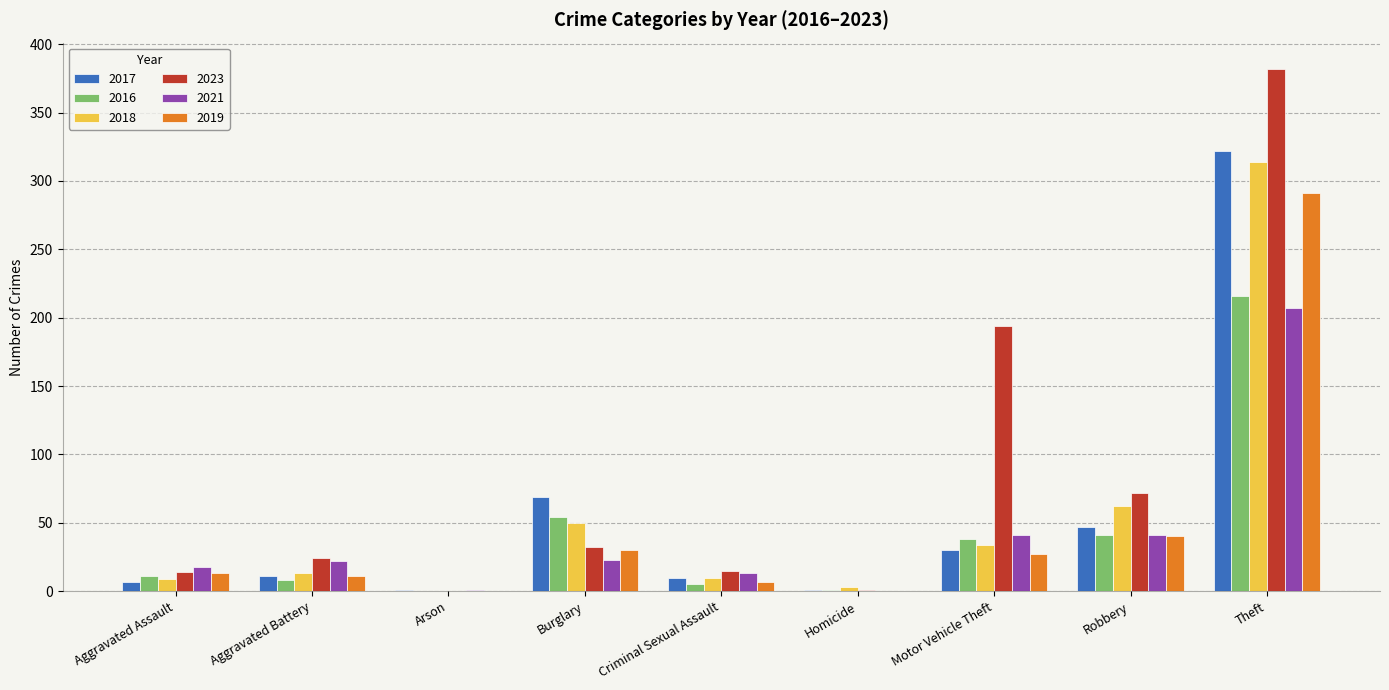

Where is 2018 nearest to the value 157?

Robbery